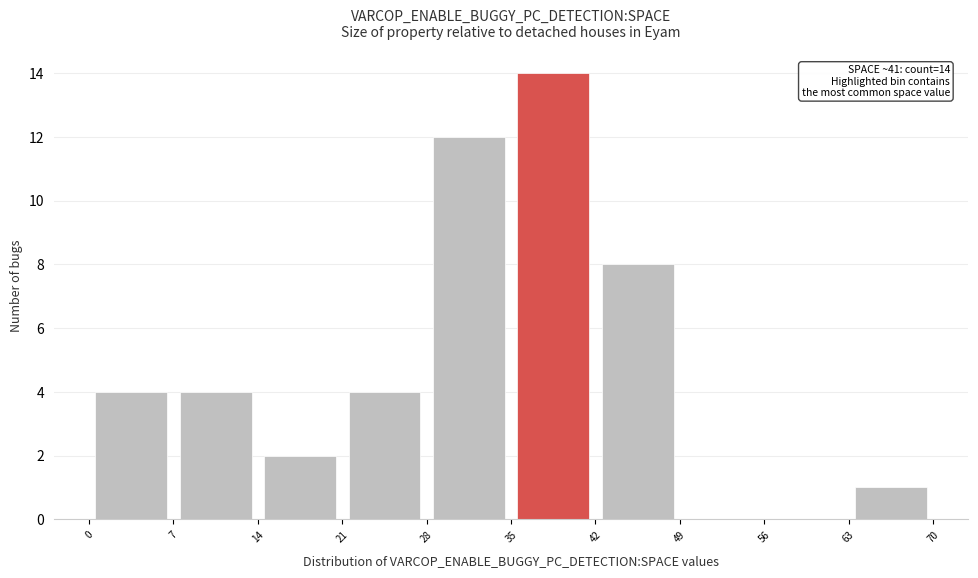

Which range on the x-axis has the tallest bar?

35 to 42